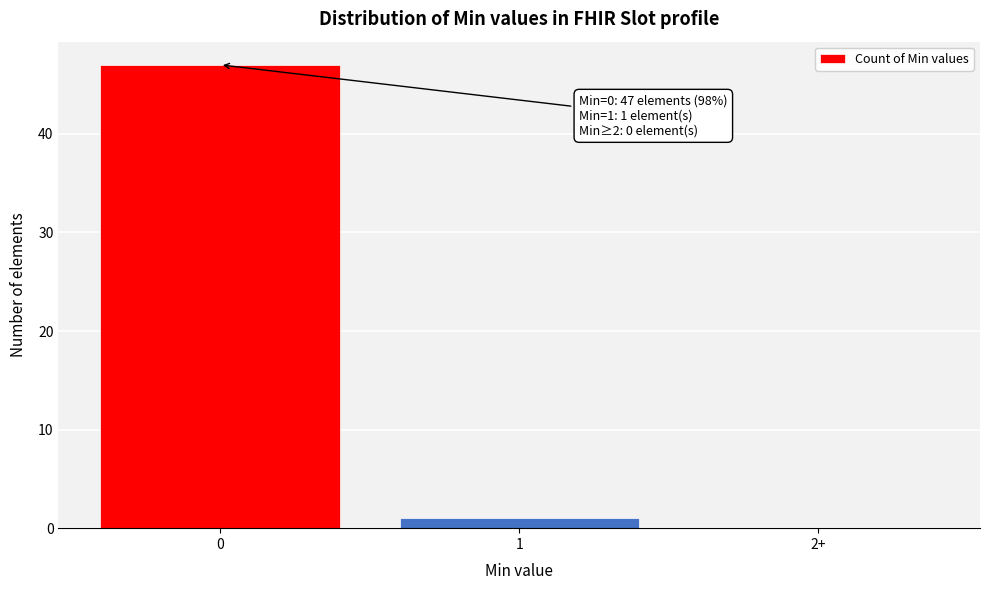

Reading left to right, extract all data points from this chart.

0=47	1=1	2+=0